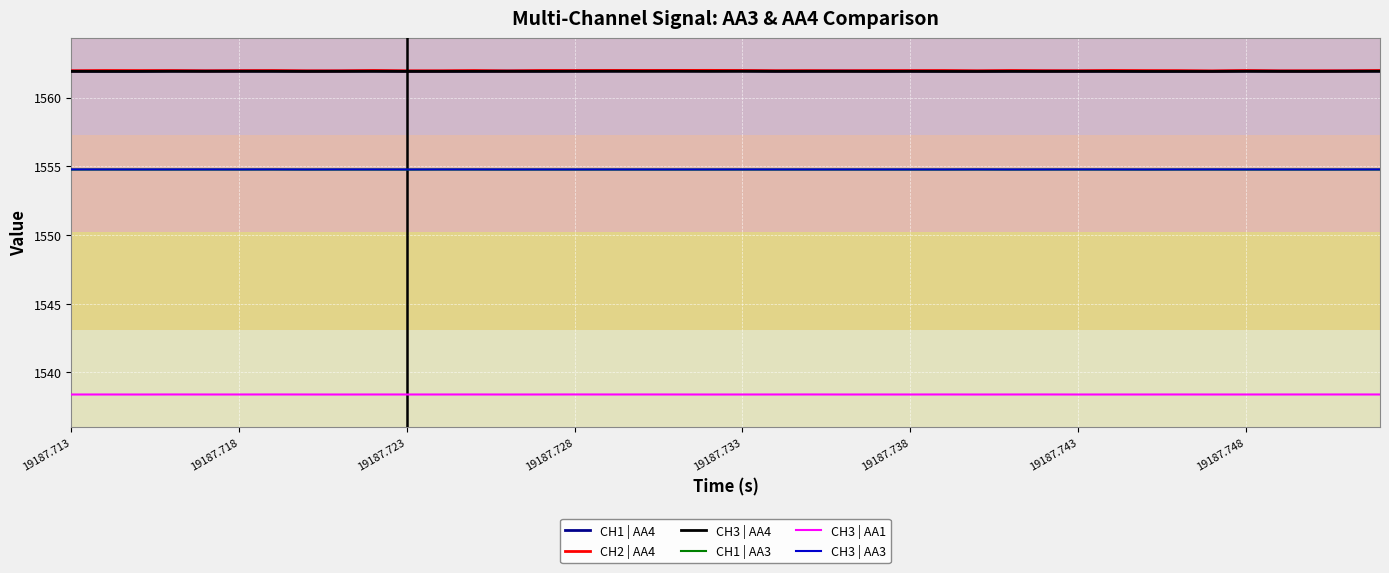

True or false: CH3 | AA1 and CH1 | AA3 intersect in this chart.

False